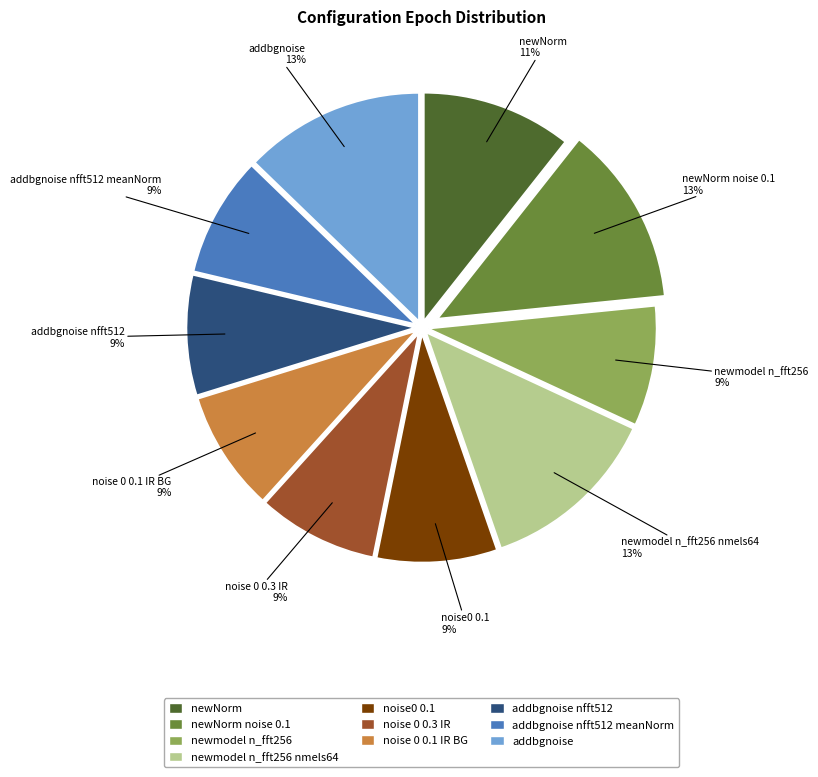

To the nearest percent, what is the average slice percentage?

10%